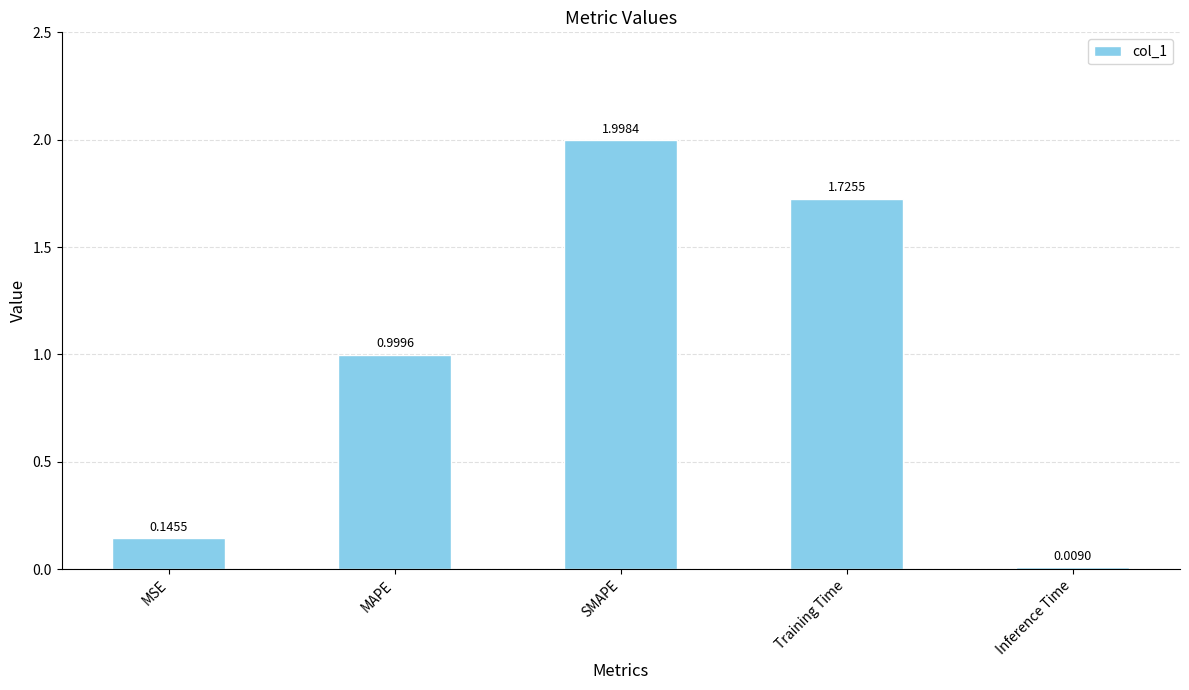

Where is the data nearest to the value 1?

MAPE